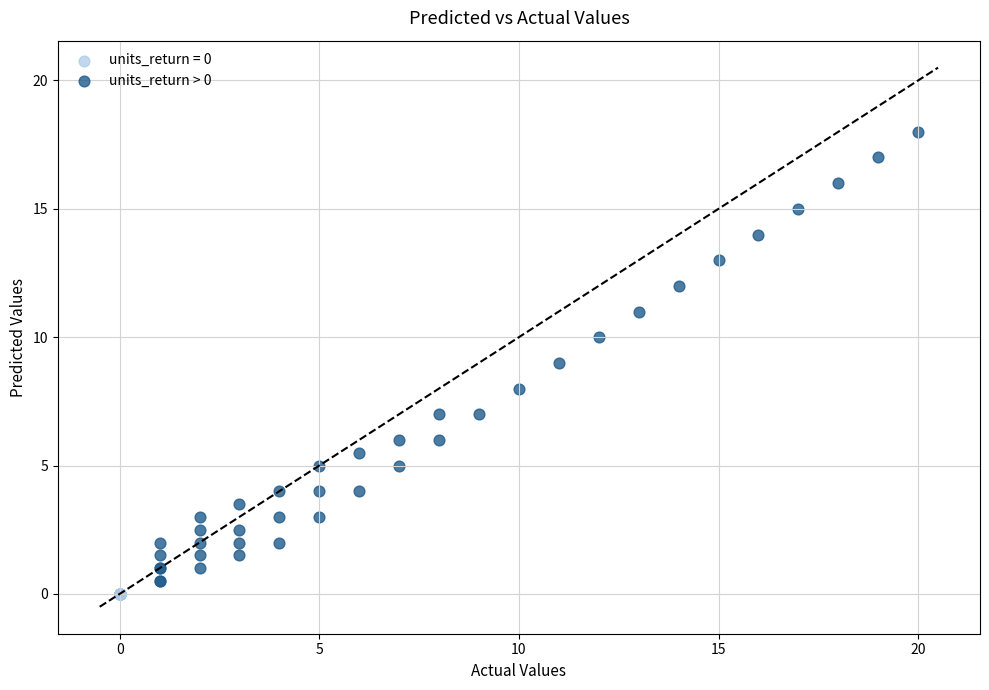

Which series contains the highest Y value?

units_return > 0